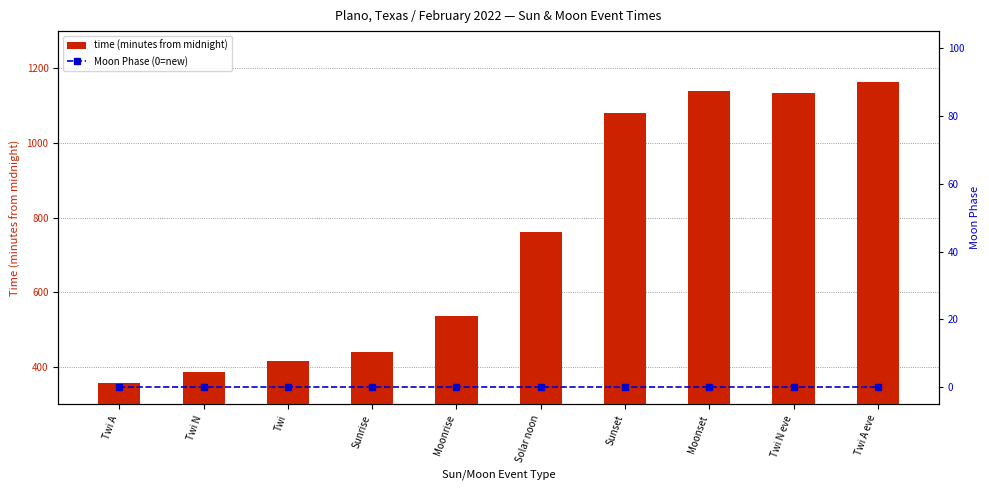

Which series has the largest total across all categories?

time (minutes from midnight)